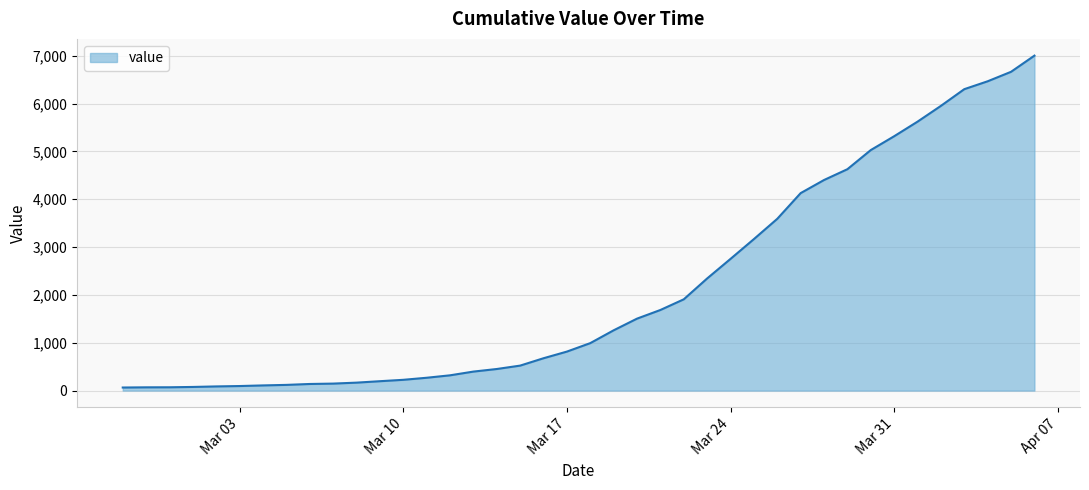

What is the maximum value shown in the chart?

7002